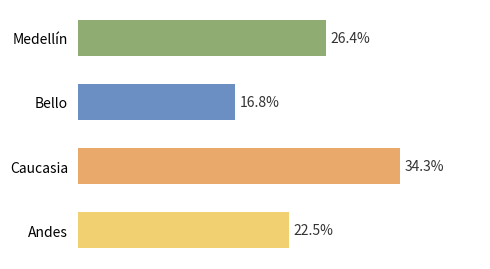

Does the chart contain stacked bars?

No